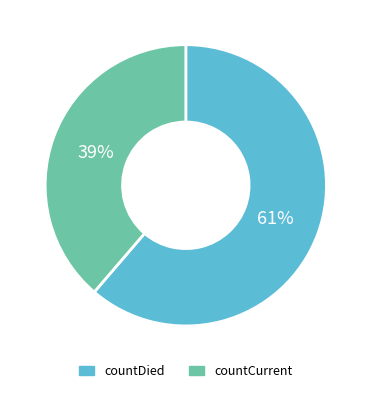

To the nearest percent, what is the combined percentage of countCurrent and countDied?

100%